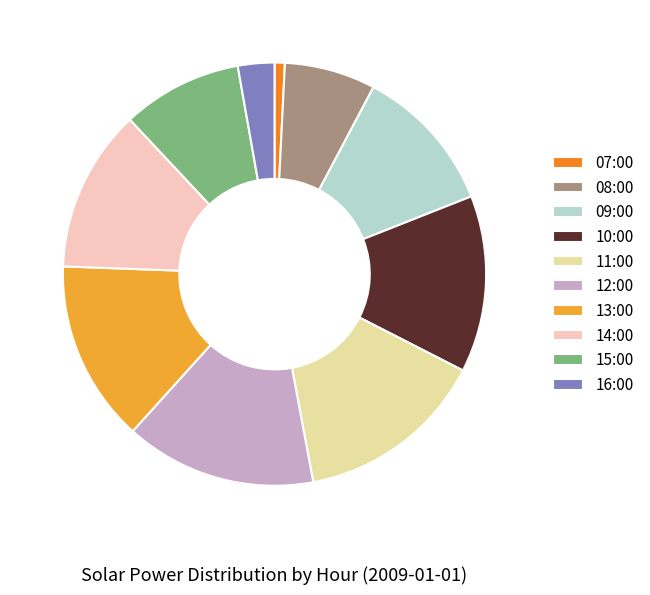

What is the ratio of the value at 13:00 to the value at 12:00?

1.0